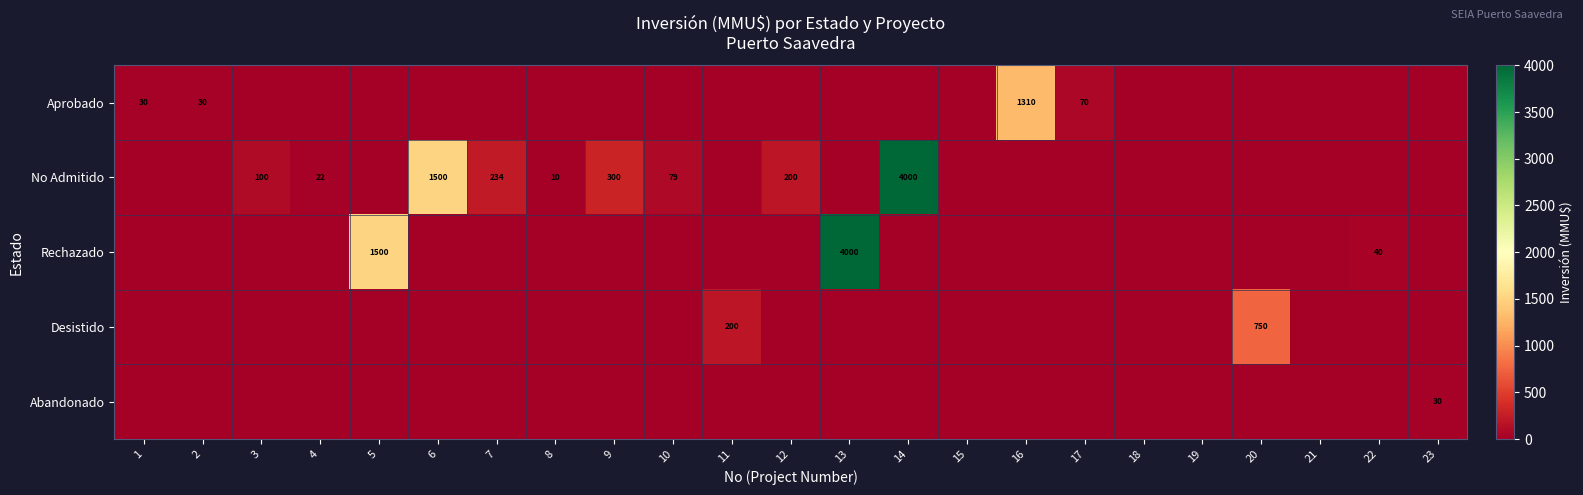

True or false: No Admitido has a value of 16 at 8.

False